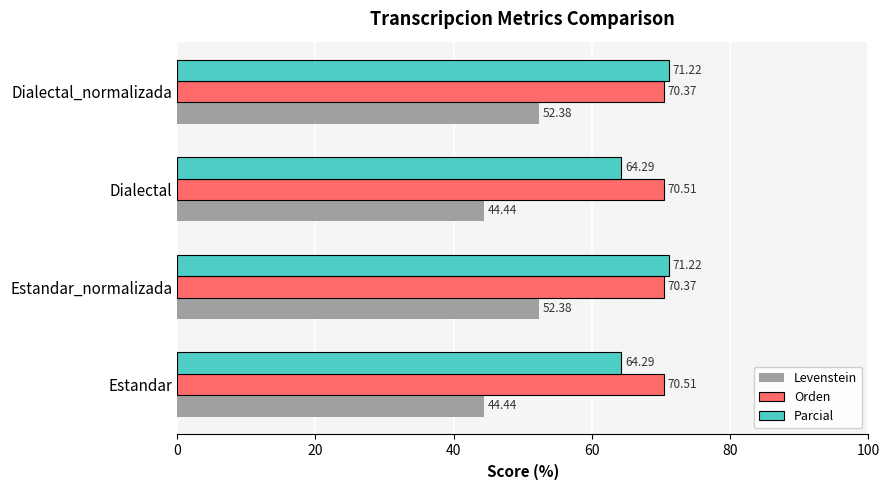

What is the difference between the Parcial values at Estandar and Dialectal_normalizada?

6.9